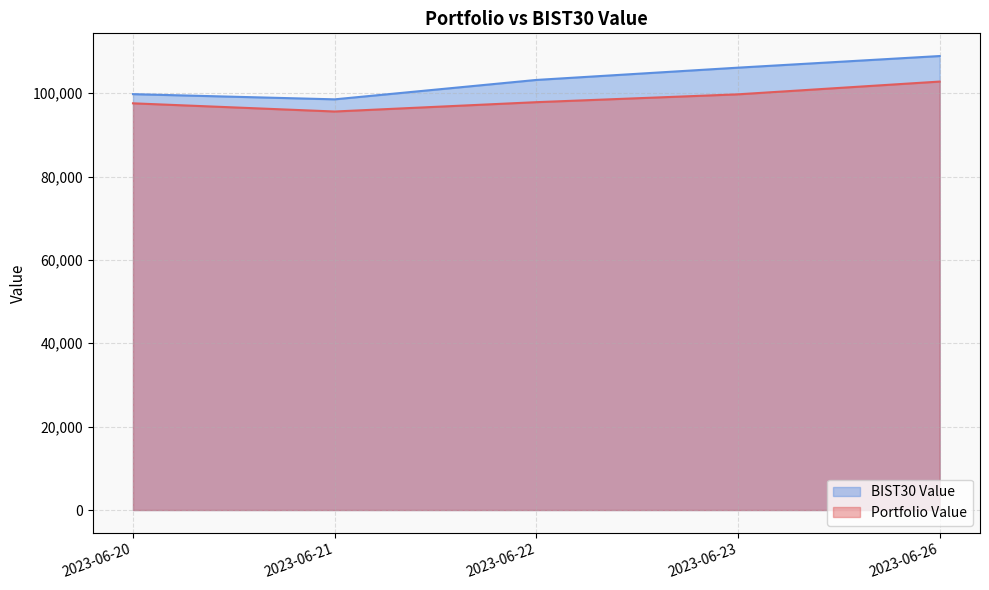

At how many categories does at least one series exceed 102485?

3